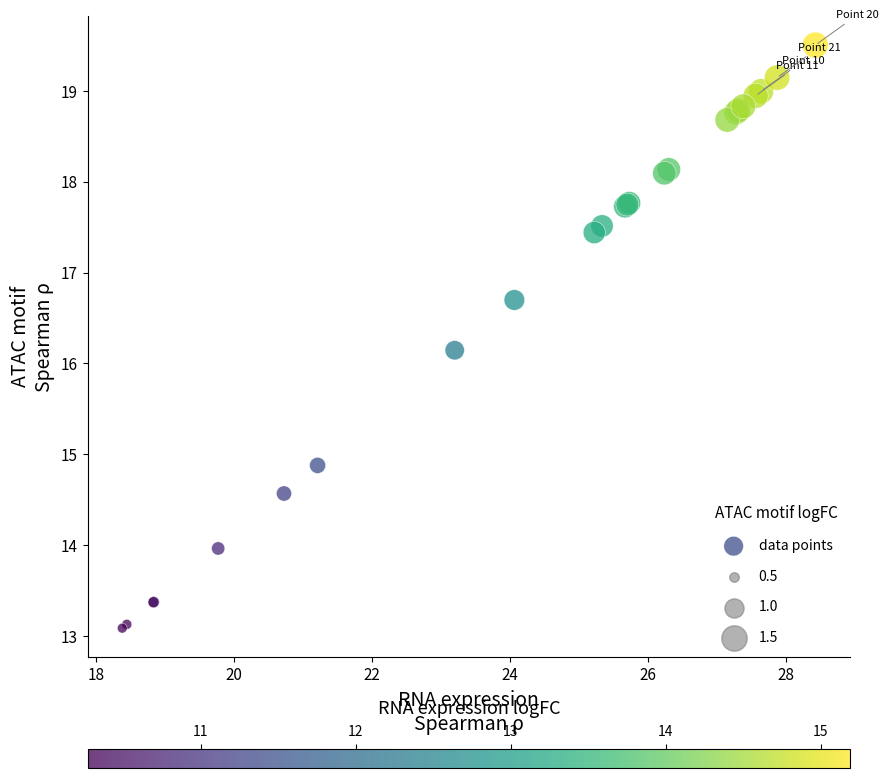

What Y value in the scatter plot is closest to 16?

16.1